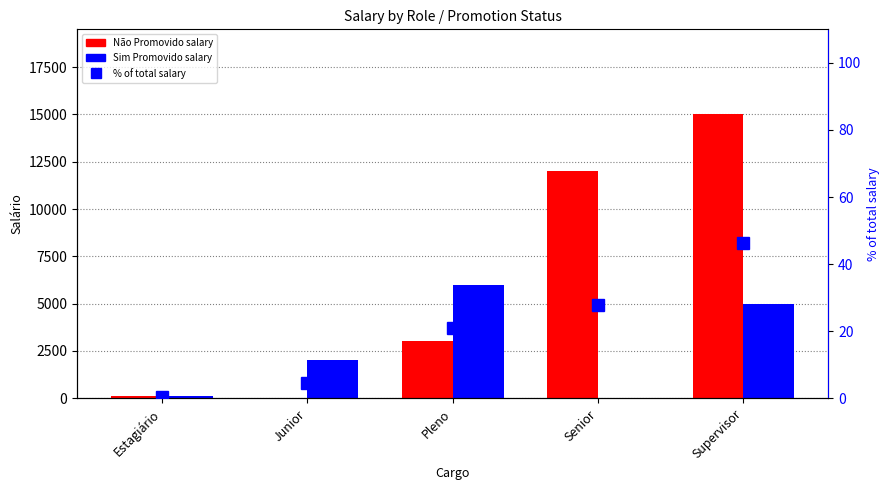

Which series changed the most between Estagiário and Senior?

Não Promovido